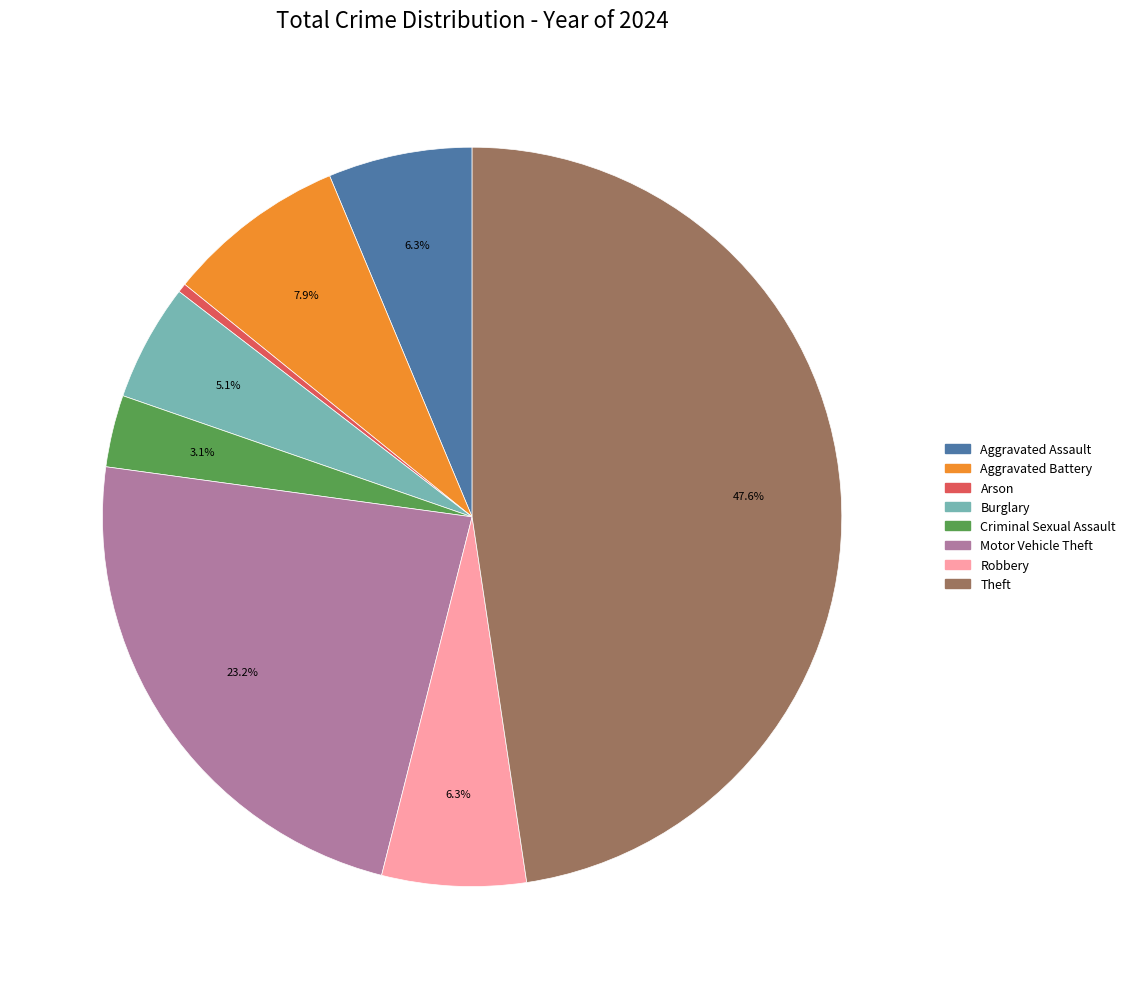

Count the number of slices in the pie.

8